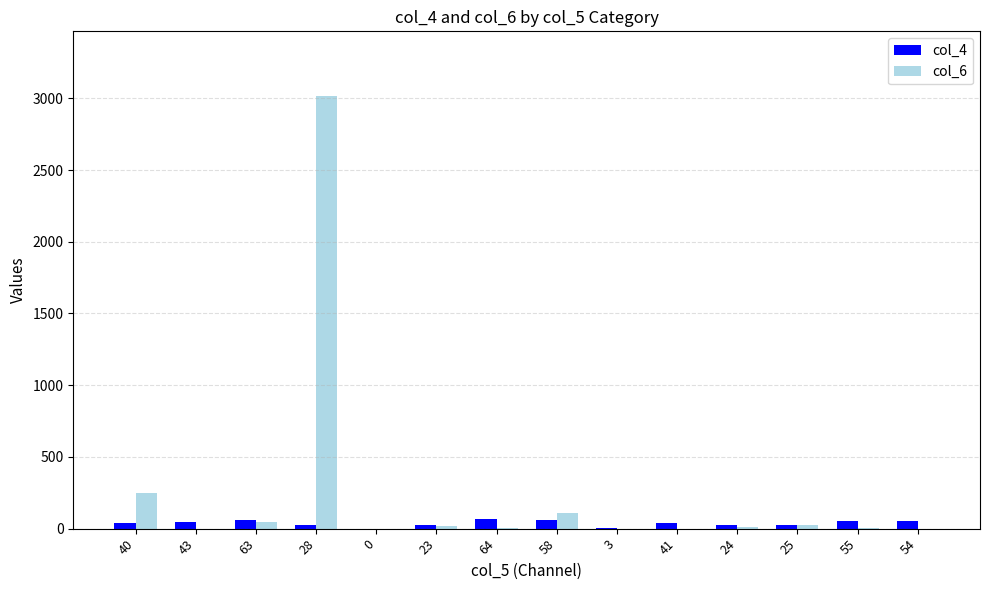

Which series has the largest total across all categories?

col_6